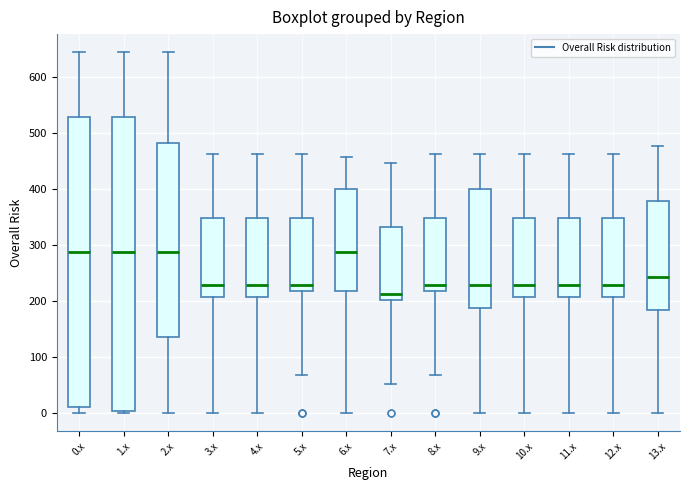

Reading left to right, transcribe this box plot: for each box, give where its median line is, the range the box spans, and where its two whiskers end, as read against the y-axis. The values are not printed on the chart, so give them approximately, as read against the axis.

0.x: median 290, box 10 to 530, whiskers 0 to 640
1.x: median 290, box 0 to 530, whiskers 0 (just below the box's lower edge) to 640
2.x: median 290, box 140 to 480, whiskers 0 to 640
3.x: median 230, box 210 to 350, whiskers 0 to 460
4.x: median 230, box 210 to 350, whiskers 0 to 460
5.x: median 230, box 220 to 350, whiskers 70 to 460
6.x: median 290, box 220 to 400, whiskers 0 to 460
7.x: median 210, box 200 to 330, whiskers 50 to 450
8.x: median 230, box 220 to 350, whiskers 70 to 460
9.x: median 230, box 190 to 400, whiskers 0 to 460
10.x: median 230, box 210 to 350, whiskers 0 to 460
11.x: median 230, box 210 to 350, whiskers 0 to 460
12.x: median 230, box 210 to 350, whiskers 0 to 460
13.x: median 240, box 180 to 380, whiskers 0 to 480